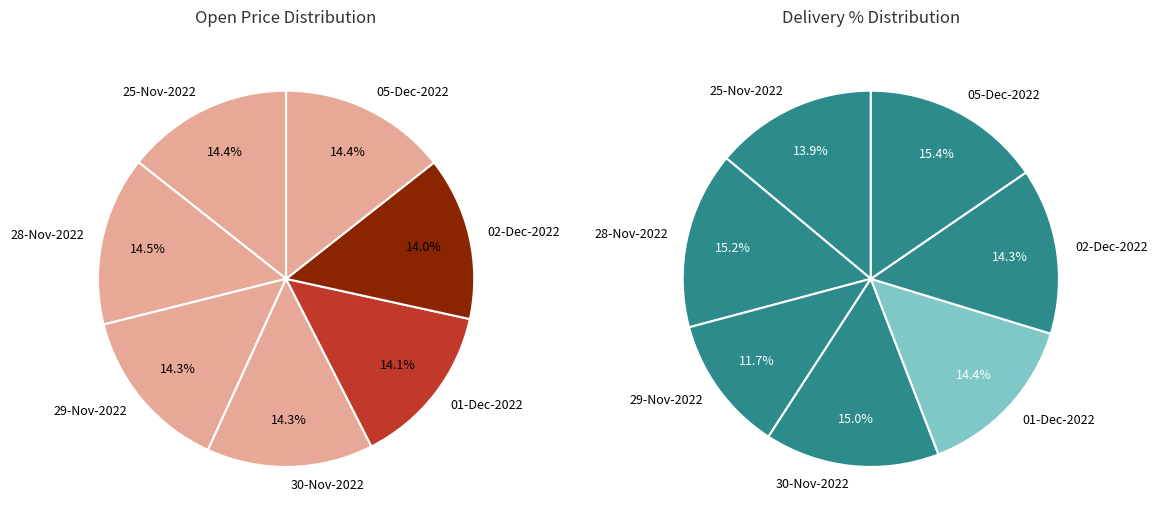

Combined, do 29-Nov-2022 and 28-Nov-2022 account for over 50%?

No